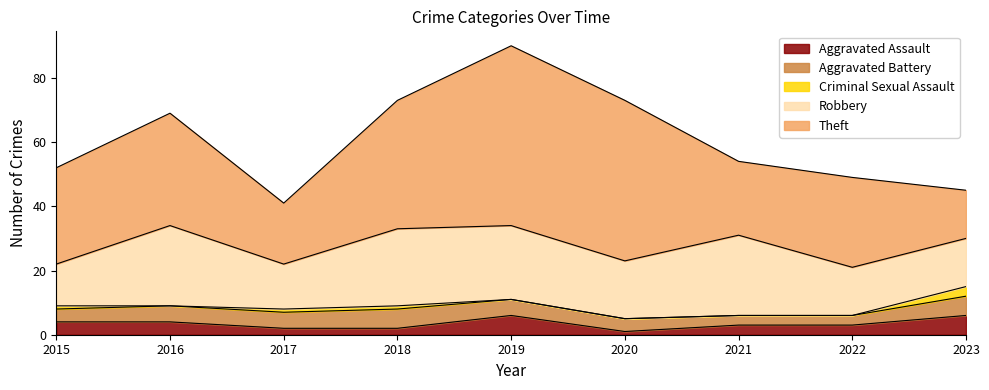

The Theft series shows 11 at 2017. True or false?

False